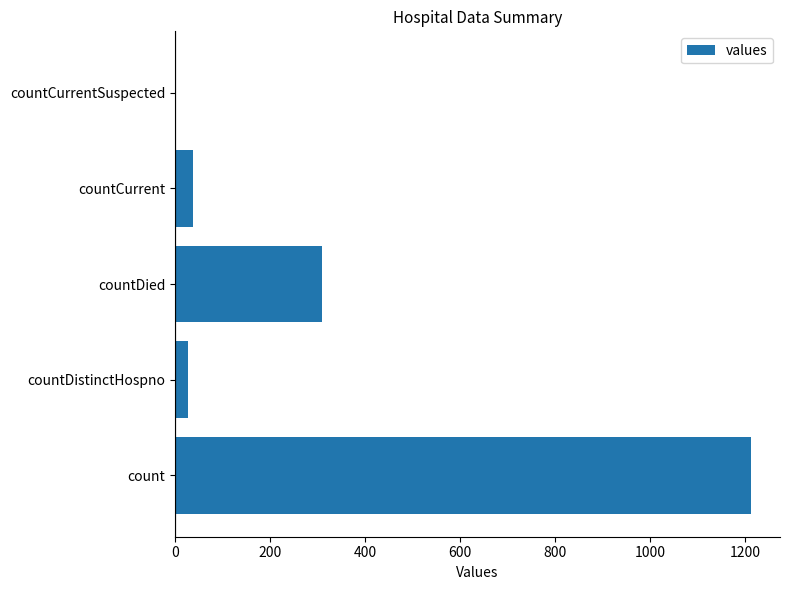

What is the sum of all values?

1587